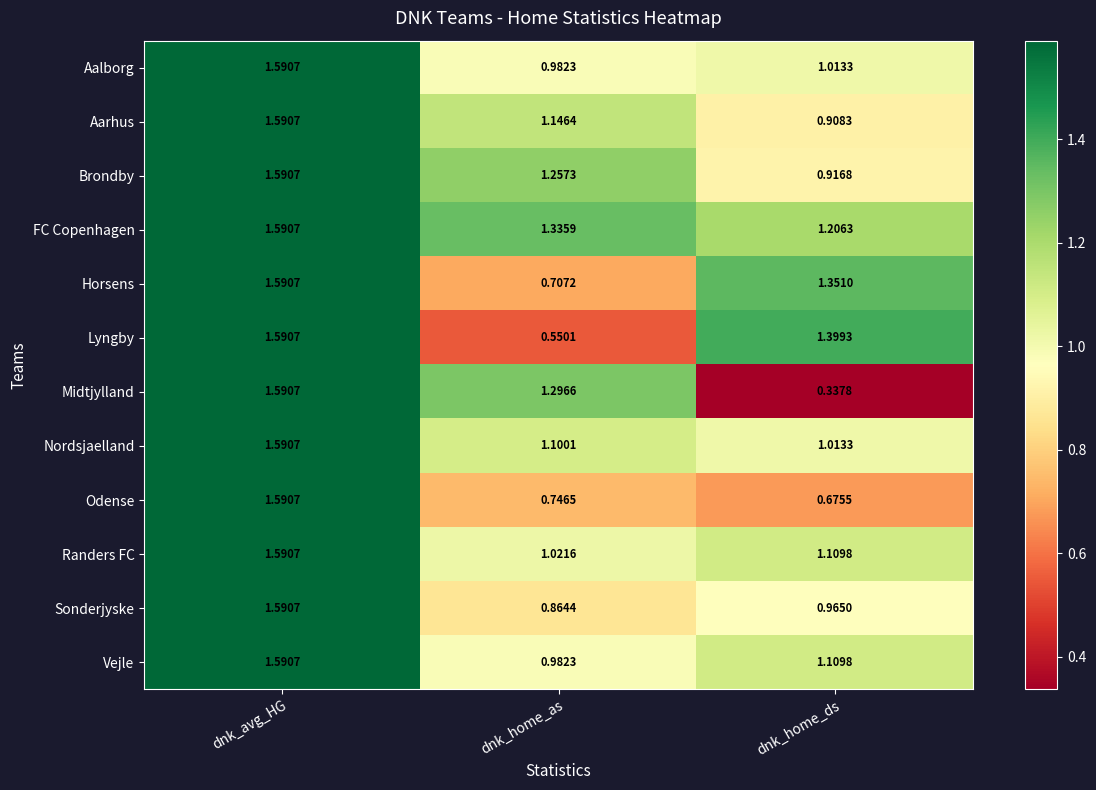

Where does the Brondby series first go above 1?

dnk_avg_HG